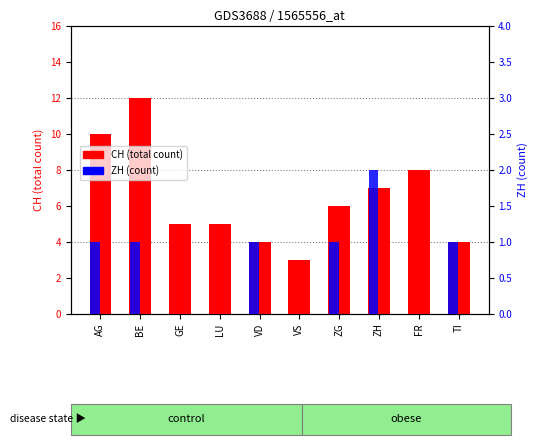

At LU, list the series in order from smallest to largest.

ZH (count), CH (total)